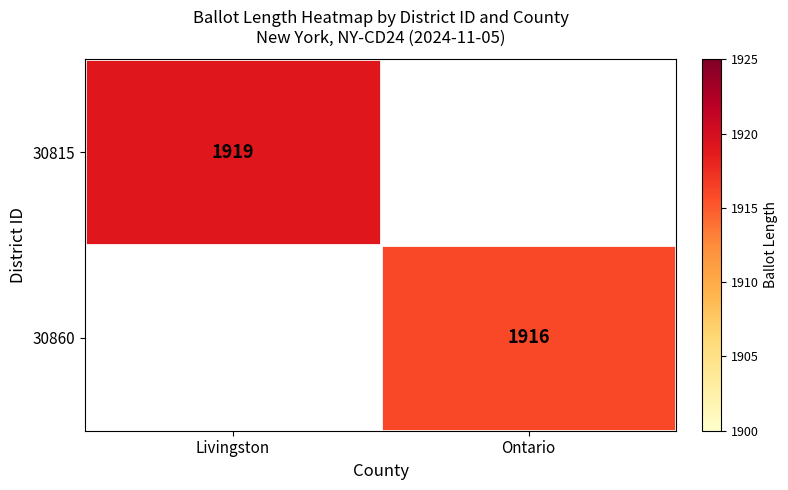

The value of 30815 at Livingston is 663. True or false?

False